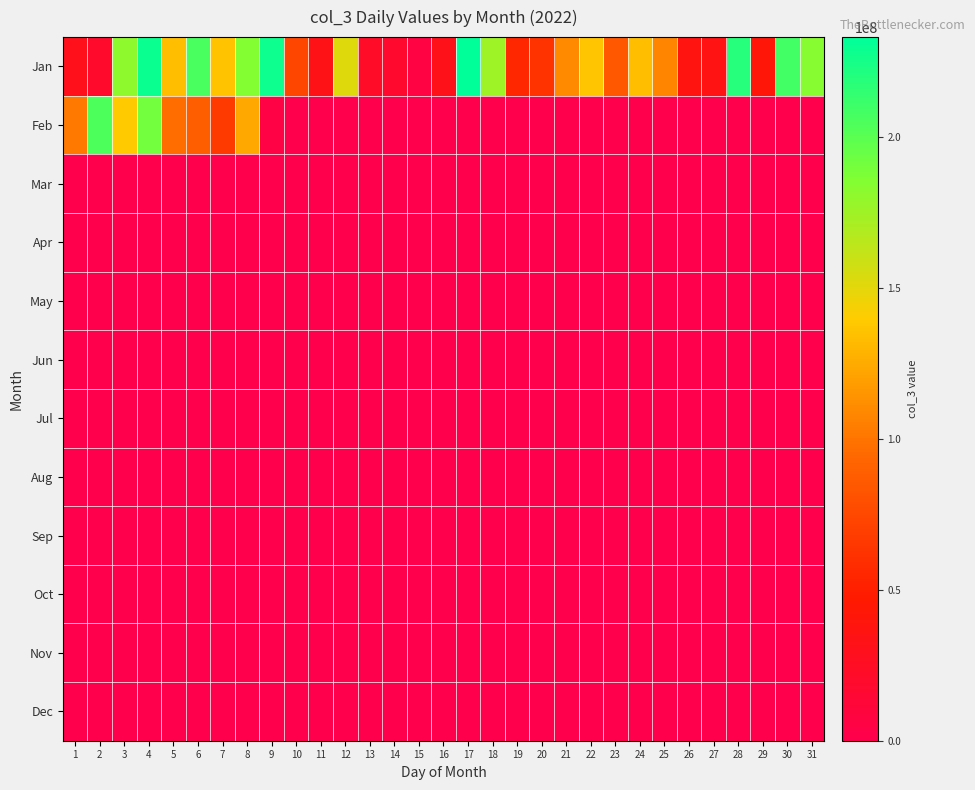

Between 16 and 26, which is larger?

26